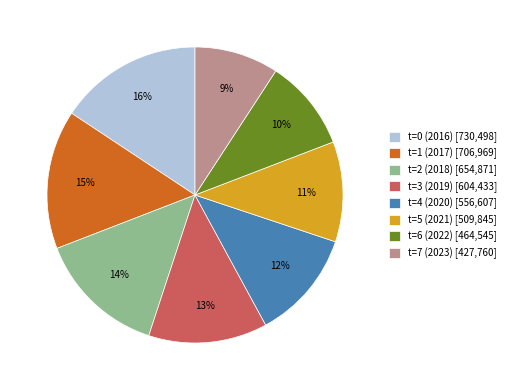

To the nearest percent, what is the difference between the largest and smallest slice percentages?

7%